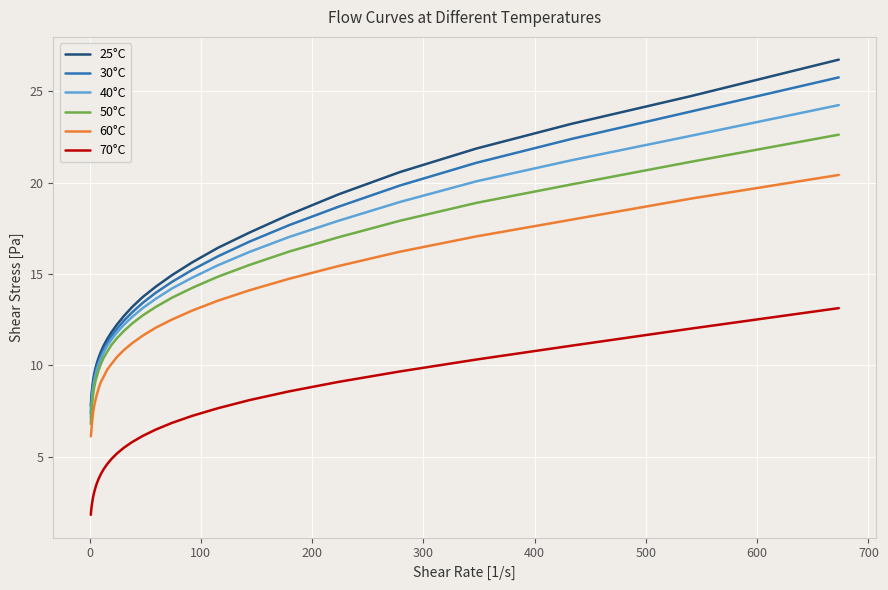

True or false: 70°C and 40°C intersect in this chart.

False